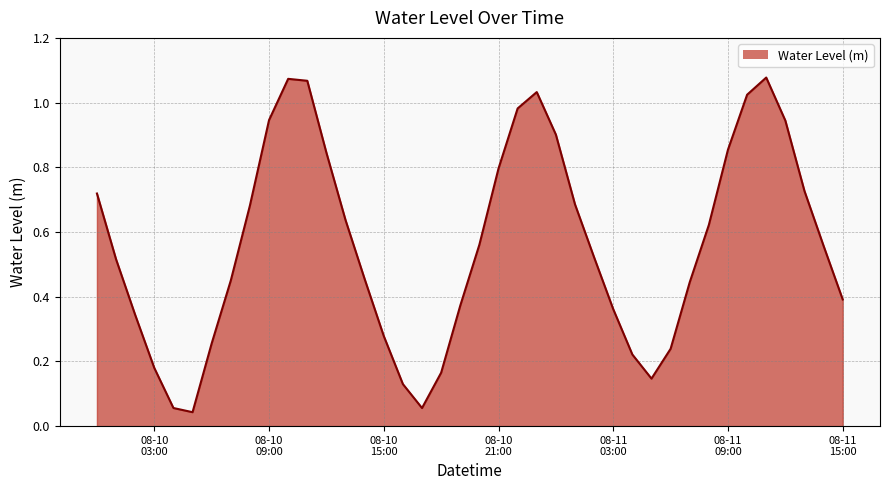

At which label is the value closest to 0?

2024-08-10 05:00:00